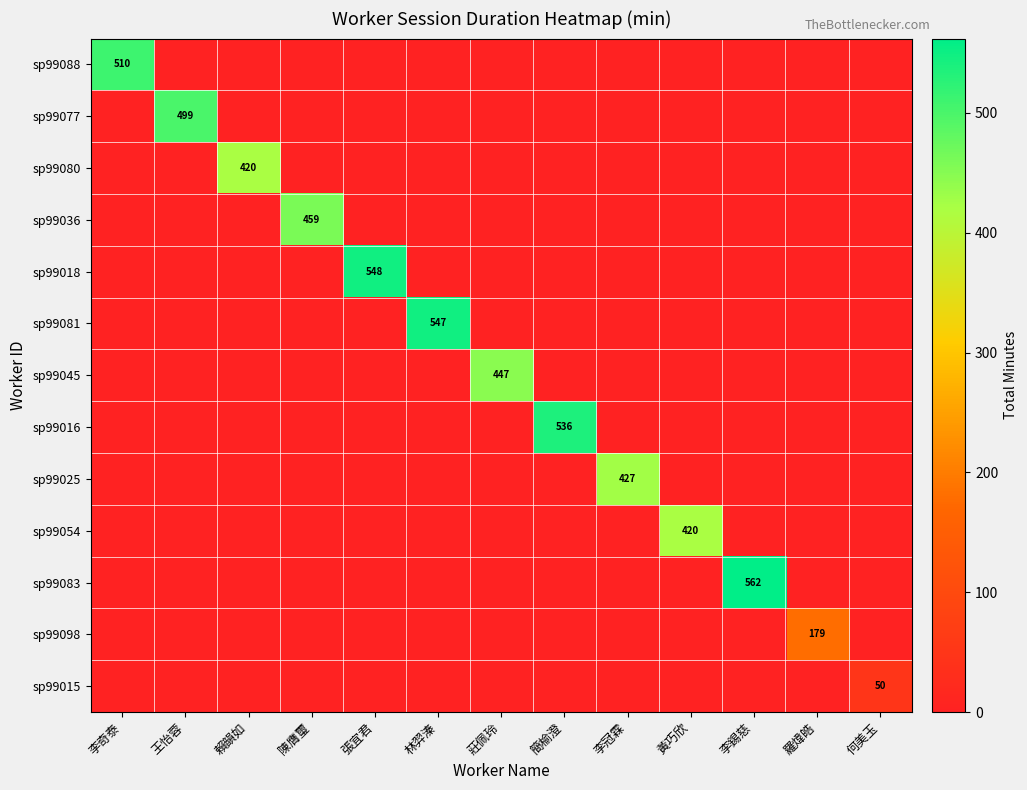

True or false: sp99098 has a value of 0 at 黃巧欣.

True